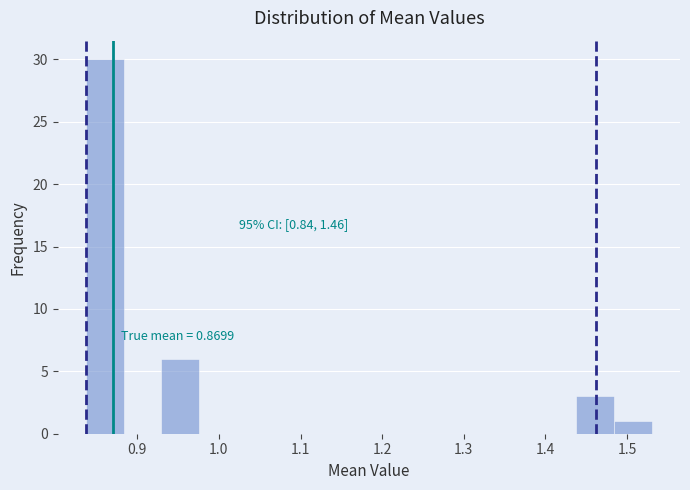

Over which range of the x-axis is the bar tallest?

0.84 to 0.88